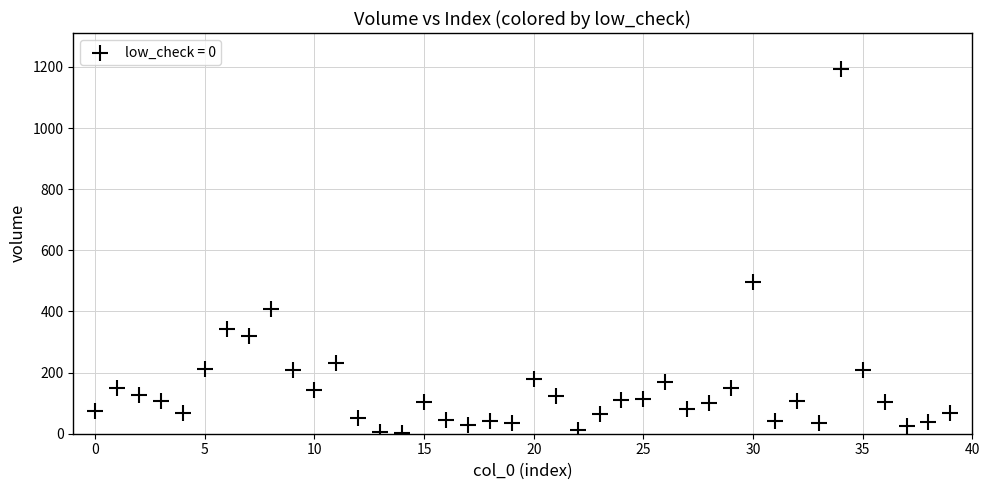

What Y value in the scatter plot is closest to 597?

495.4